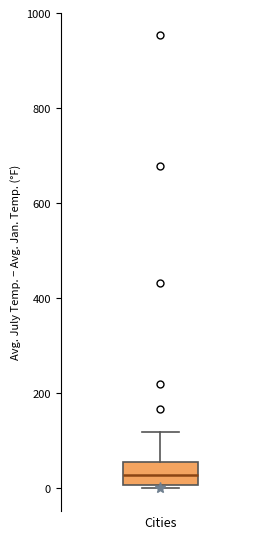

Where is the upper edge of the box for Cities on the y-axis? The values are not printed on the chart, so give them approximately, as read against the axis.

60